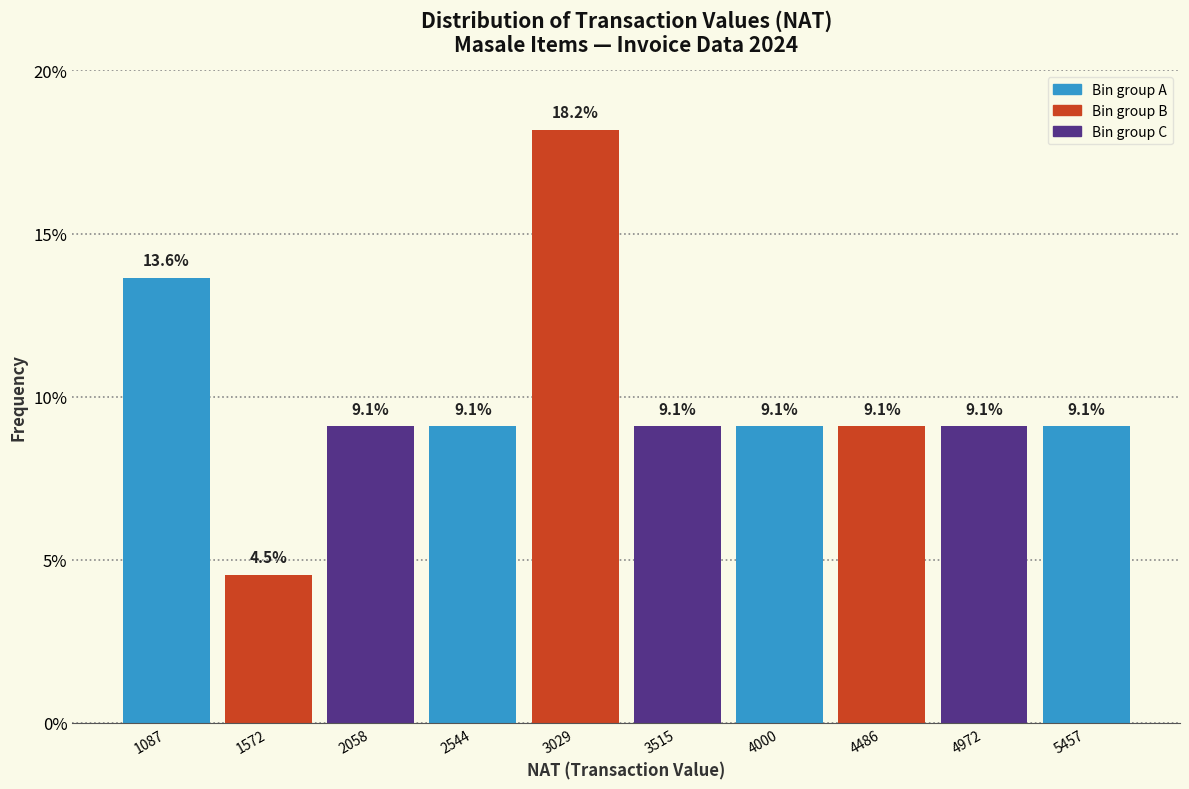

Which range on the x-axis has the tallest bar?

2800 to 3250